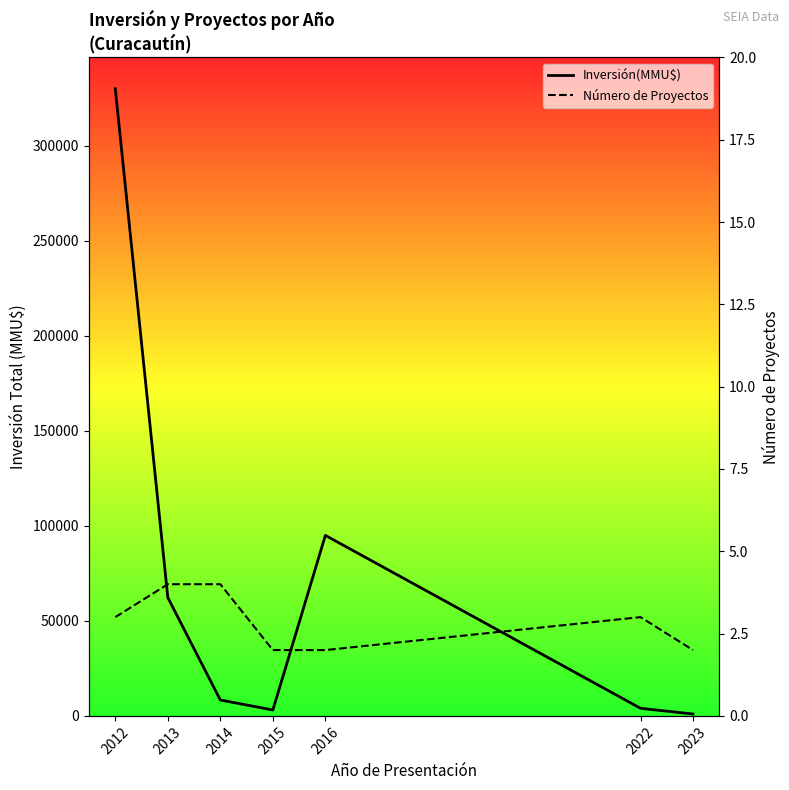

Reading right to left, extract all data points from this chart.

Inversión(MMU$): 2023=1000	2022=4000	2016=95000	2015=3100	2014=8370	2013=62289	2012=330020
Número de Proyectos: 2023=2	2022=3	2016=2	2015=2	2014=4	2013=4	2012=3